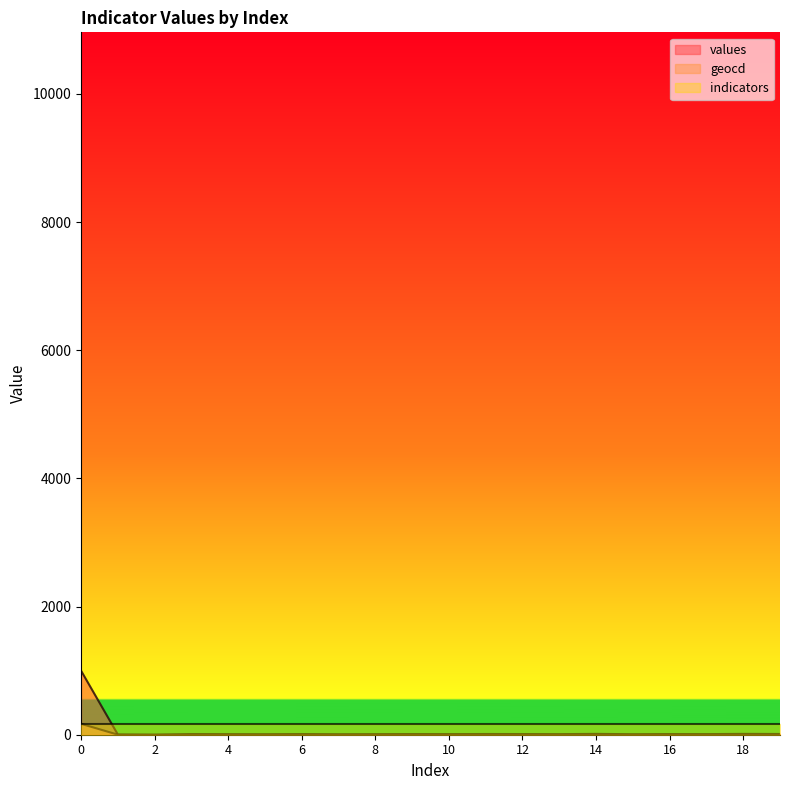

What is the difference between the second highest and minimum values in the geocd series?

2.3